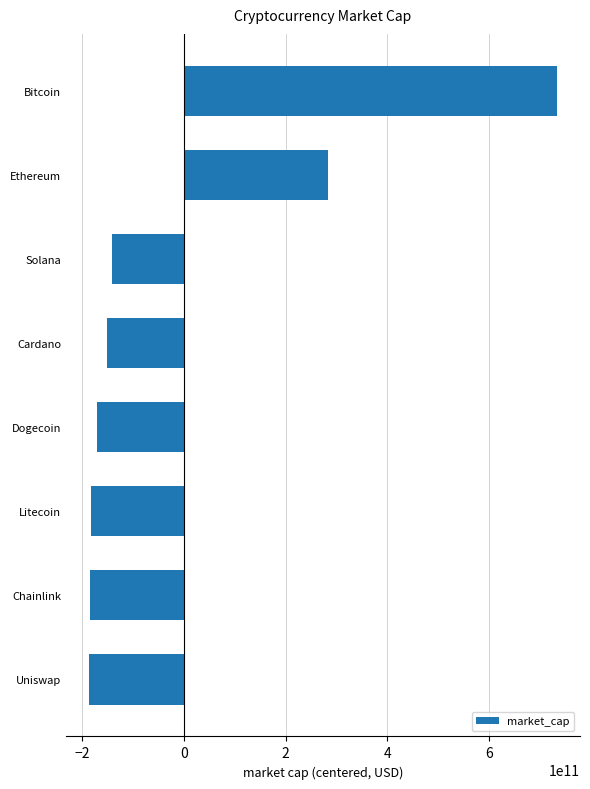

True or false: the data shows 972731622141.4 at Bitcoin.

False